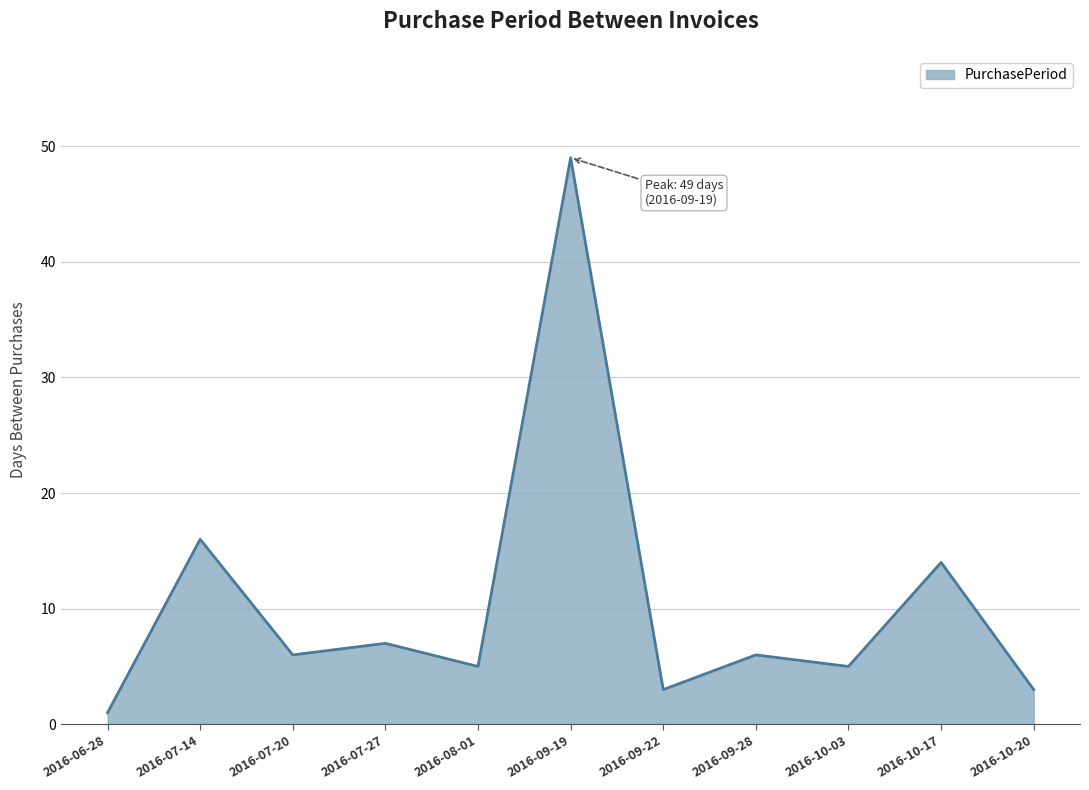

What is the approximate value at 2016-10-03?

5